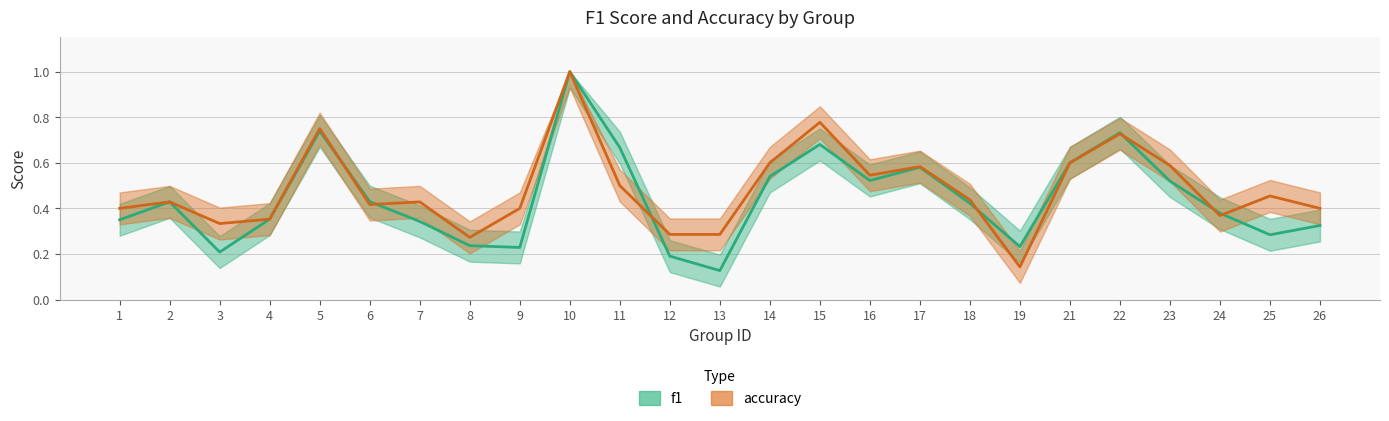

How many lines are shown in the chart?

2